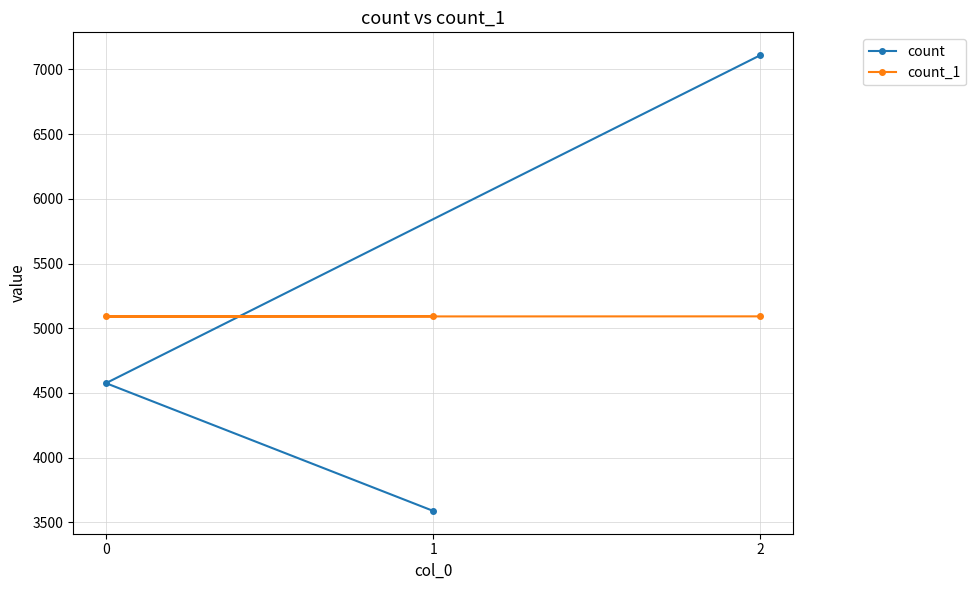

Does the chart have visible grid lines?

Yes